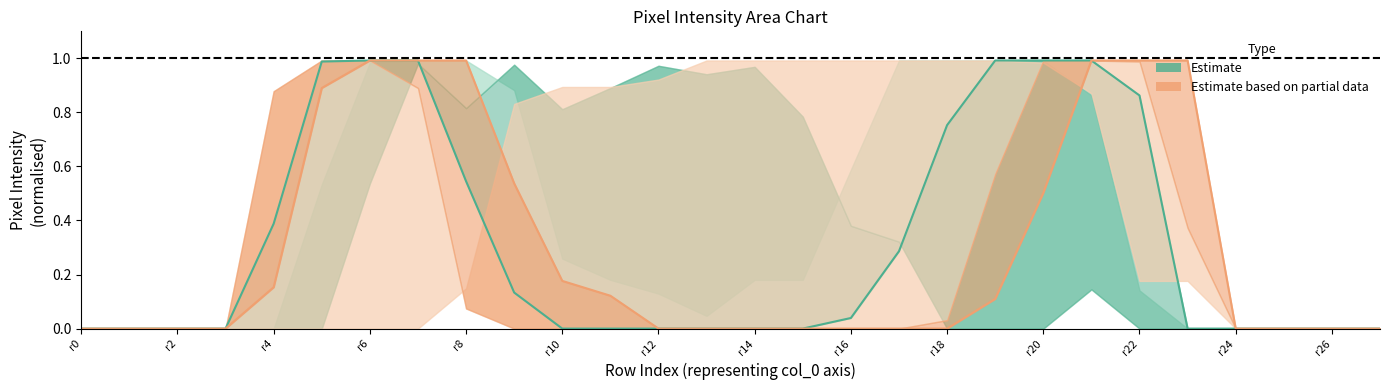

Rank the series by their maximum value, from lowest to highest.

col_17 (Estimate), col_13 (Estimate partial)